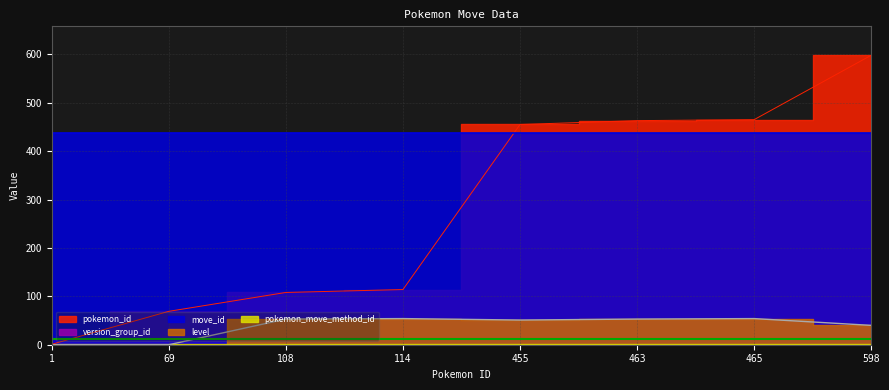

At which category is the sum across all series the highest?

598